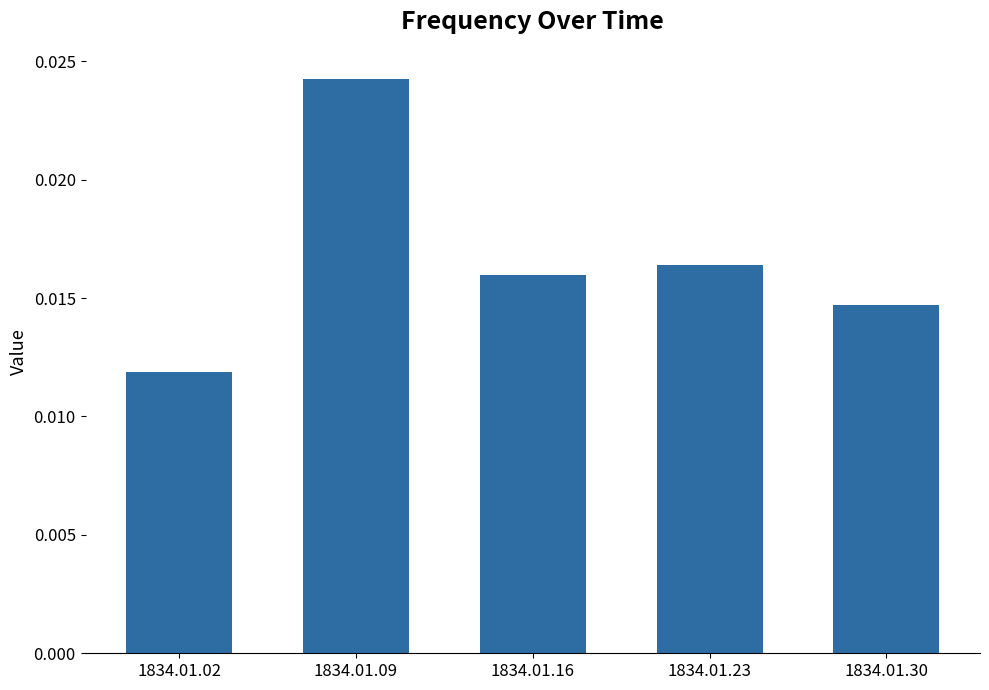

List the labels in order of value, largest first.

1834.01.09, 1834.01.23, 1834.01.16, 1834.01.30, 1834.01.02